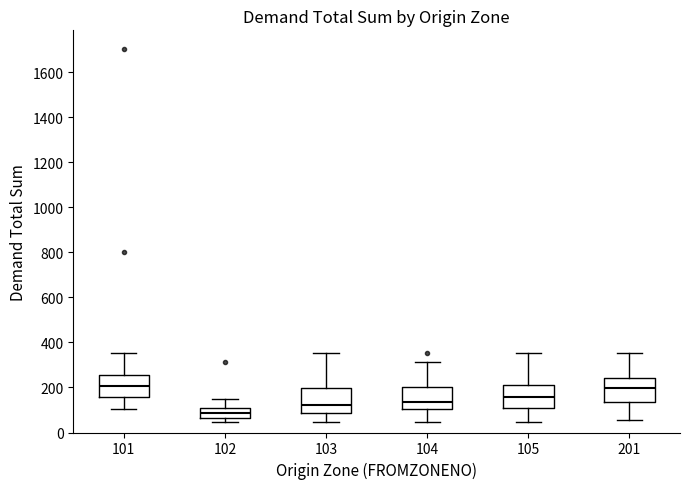

Reading left to right, read every box against the y-axis: the position of its median line, the range the box covers, and the ends of its whiskers. The values are not printed on the chart, so give them approximately, as read against the axis.

101: median 200, box 160 to 260, whiskers 100 to 360
102: median 80, box 60 to 100, whiskers 40 to 140
103: median 120, box 80 to 200, whiskers 40 to 360
104: median 140, box 100 to 200, whiskers 40 to 320
105: median 160, box 100 to 220, whiskers 40 to 360
201: median 200, box 140 to 240, whiskers 60 to 360